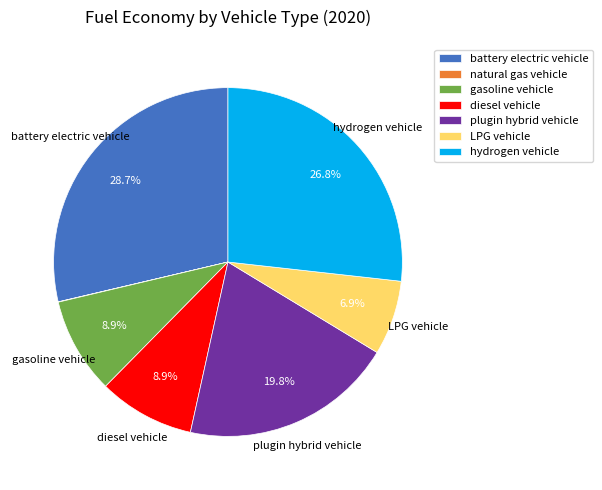

Which slice is the largest?

battery electric vehicle